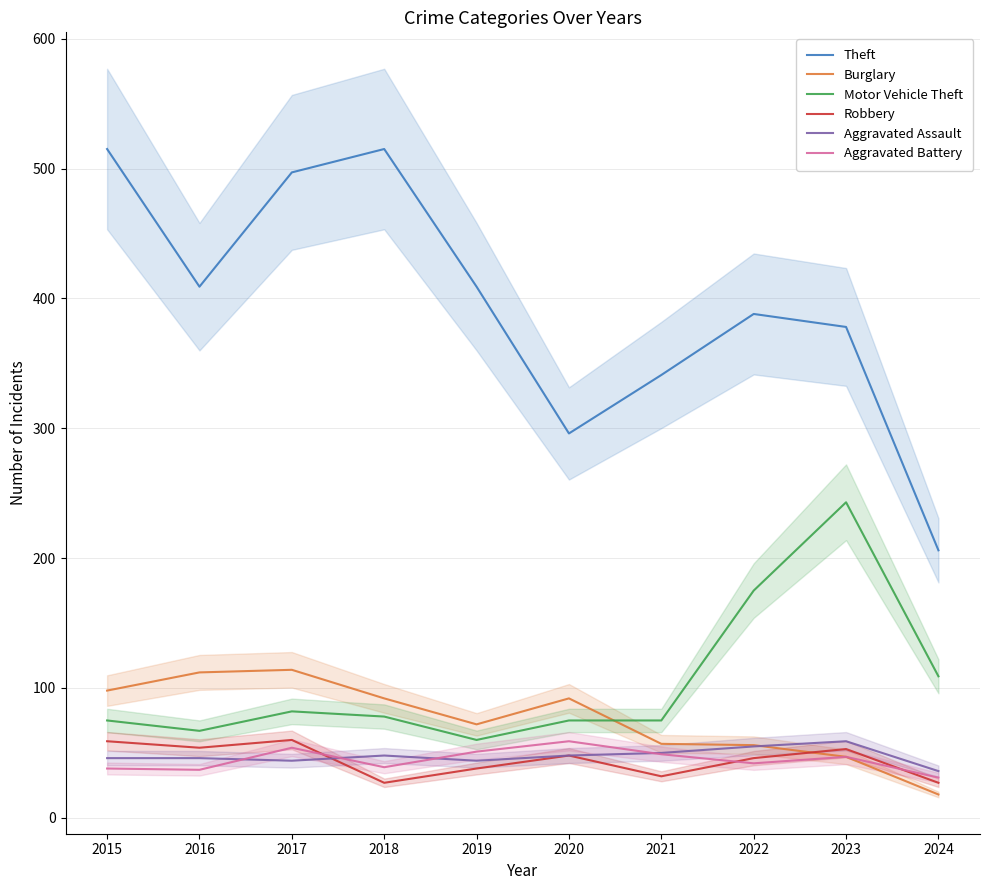

At which category does Burglary reach its first local valley?

2019